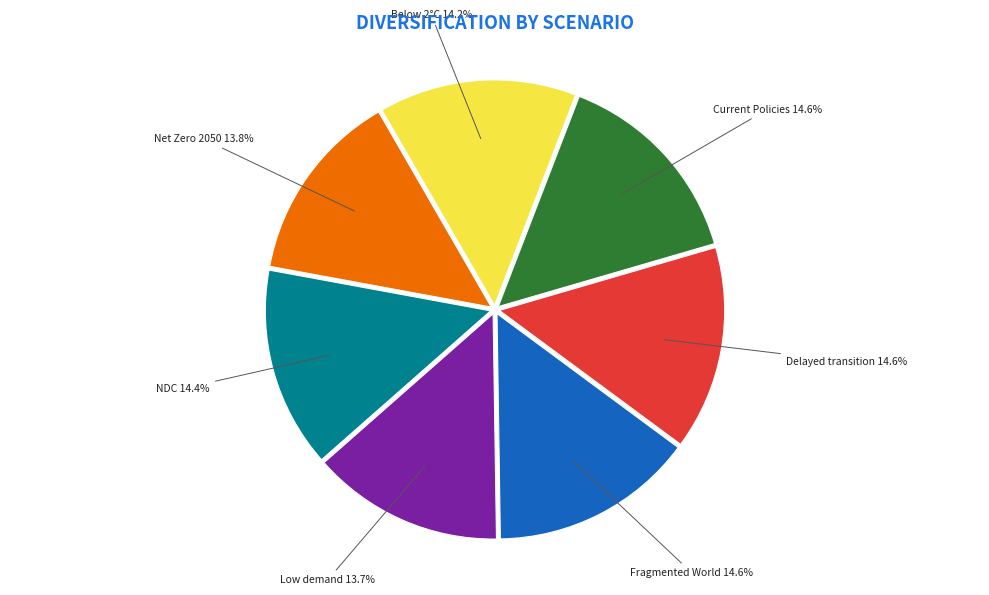

What percentage is the Below 2°C slice, to the nearest percent?

14%